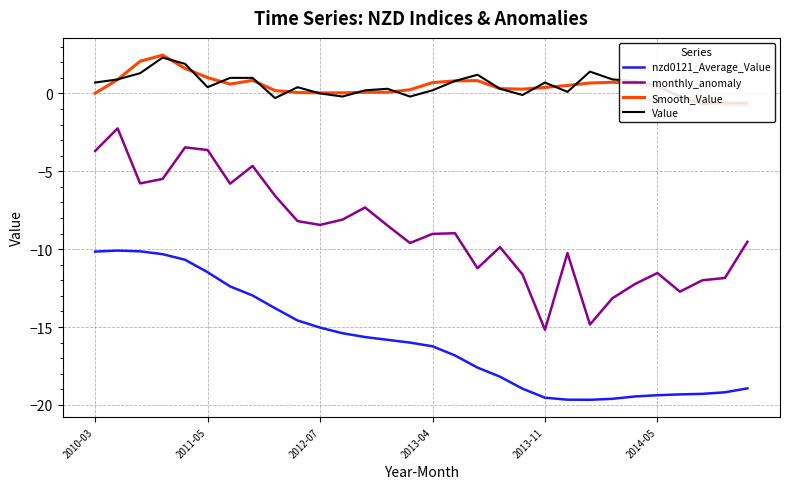

What is the difference between the maximum and second lowest values in the Value series?

2.9